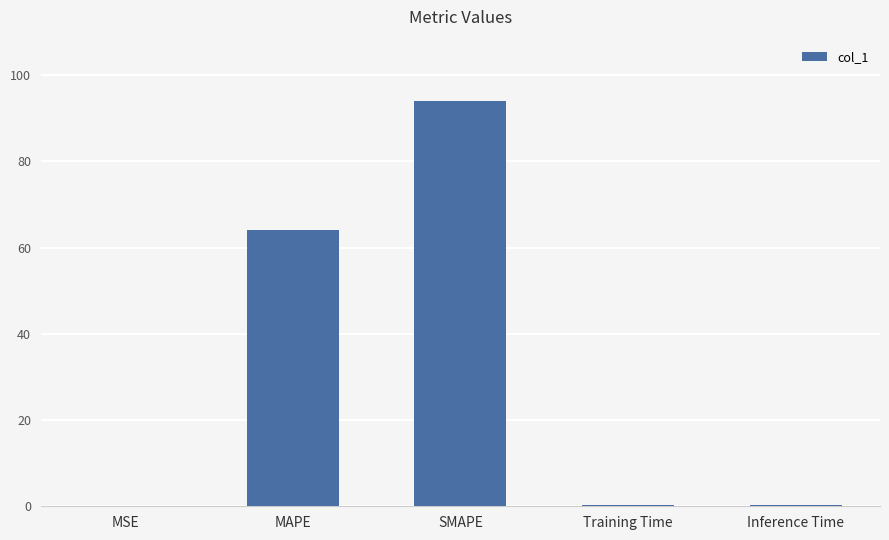

Where is the data nearest to the value 47?

MAPE